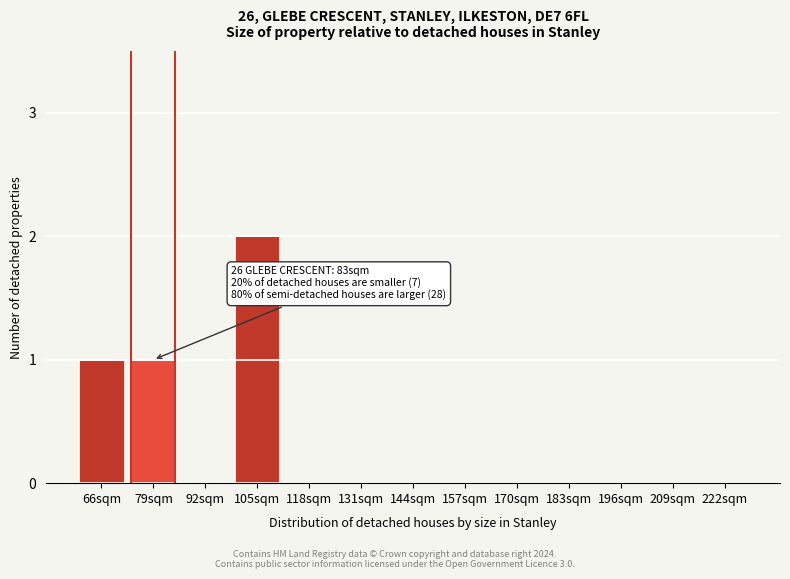

Reading left to right, list all the values displayed in this chart.

66sqm=1	79sqm=1	92sqm=0	105sqm=2	118sqm=0	131sqm=0	144sqm=0	157sqm=0	170sqm=0	183sqm=0	196sqm=0	209sqm=0	222sqm=0